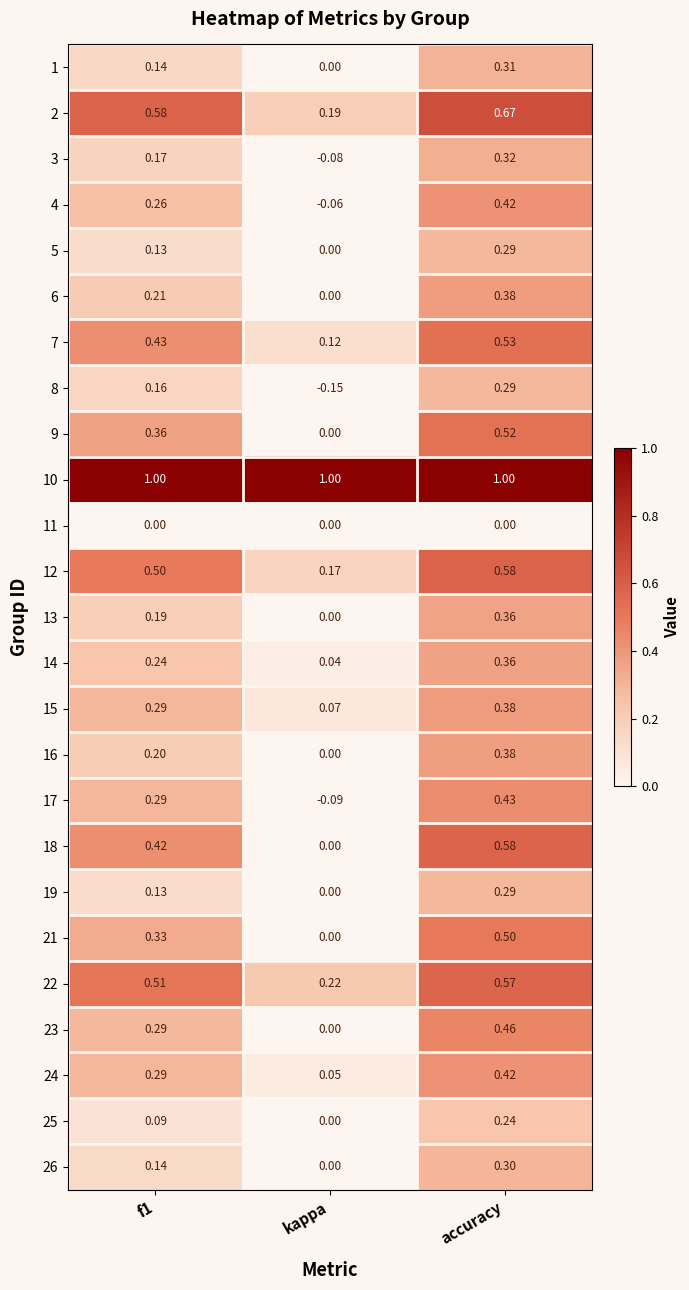

Which label corresponds to the smallest value in the chart?

kappa